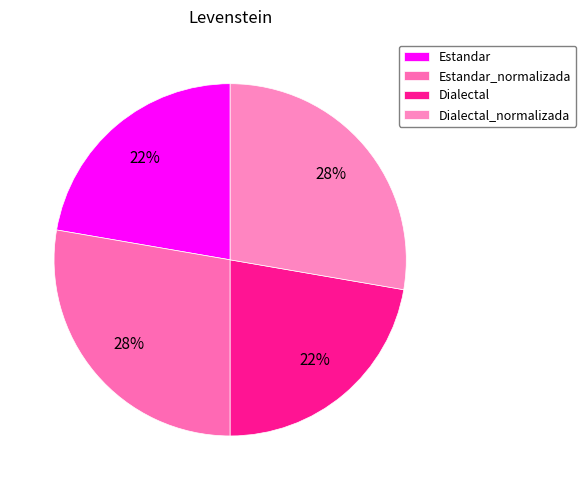

Count the number of slices in the pie.

4